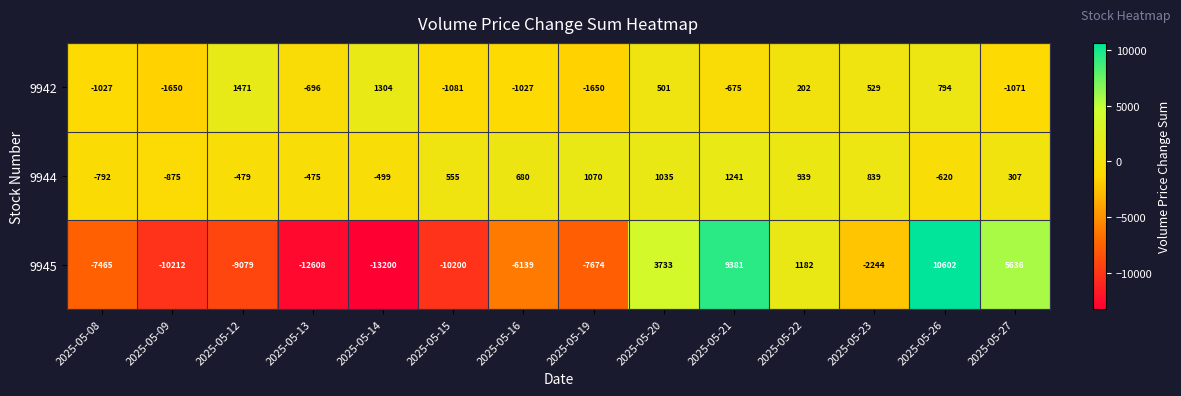

Which label corresponds to the smallest value in the chart?

2025-05-14